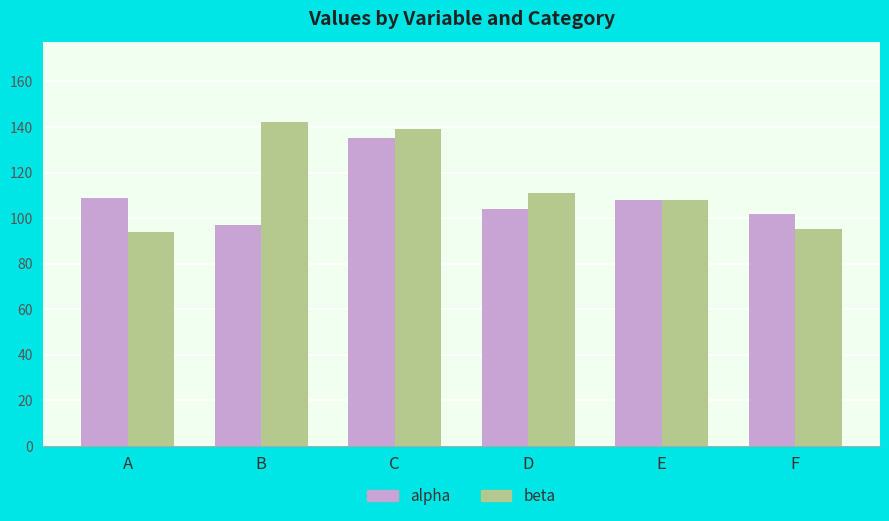

What is the value of the alpha bar at the 3rd from the left?

135